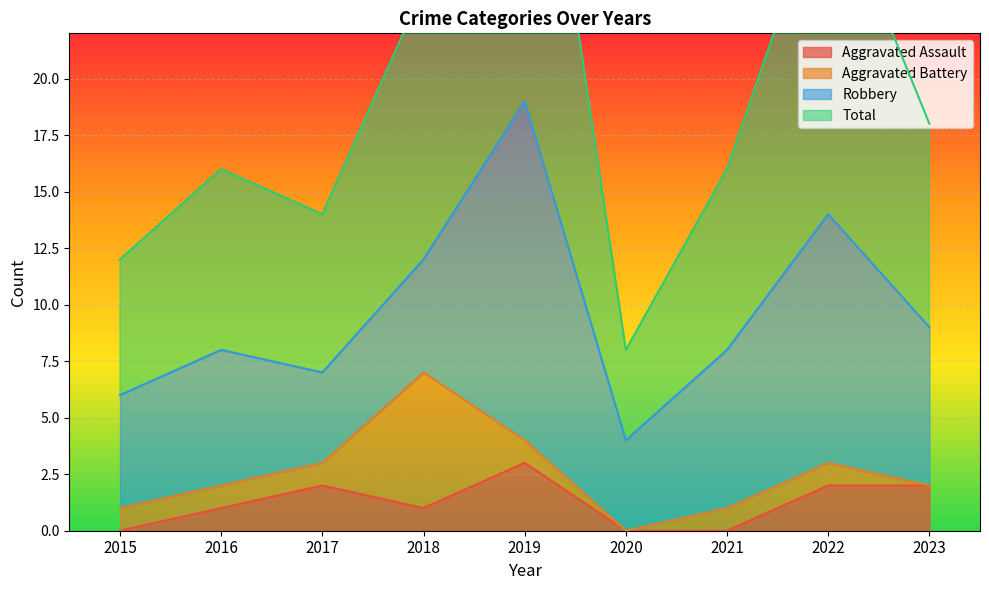

Which label corresponds to the smallest value in the chart?

2015